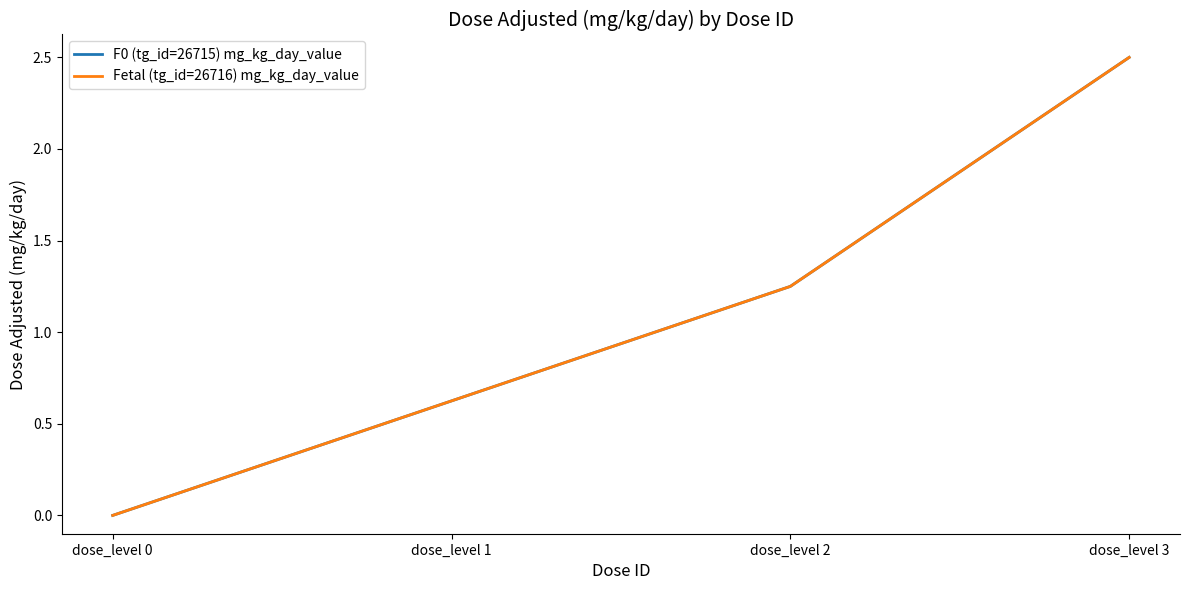

True or false: Fetal (tg_id=26716) mg_kg_day_value and F0 (tg_id=26715) mg_kg_day_value cross at least once.

False